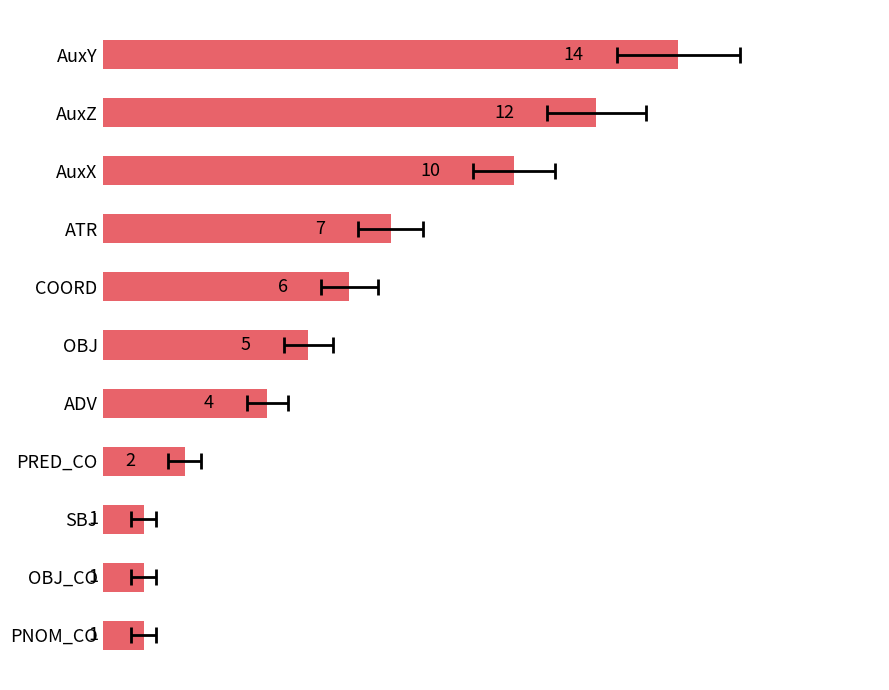

Does the chart contain stacked bars?

No